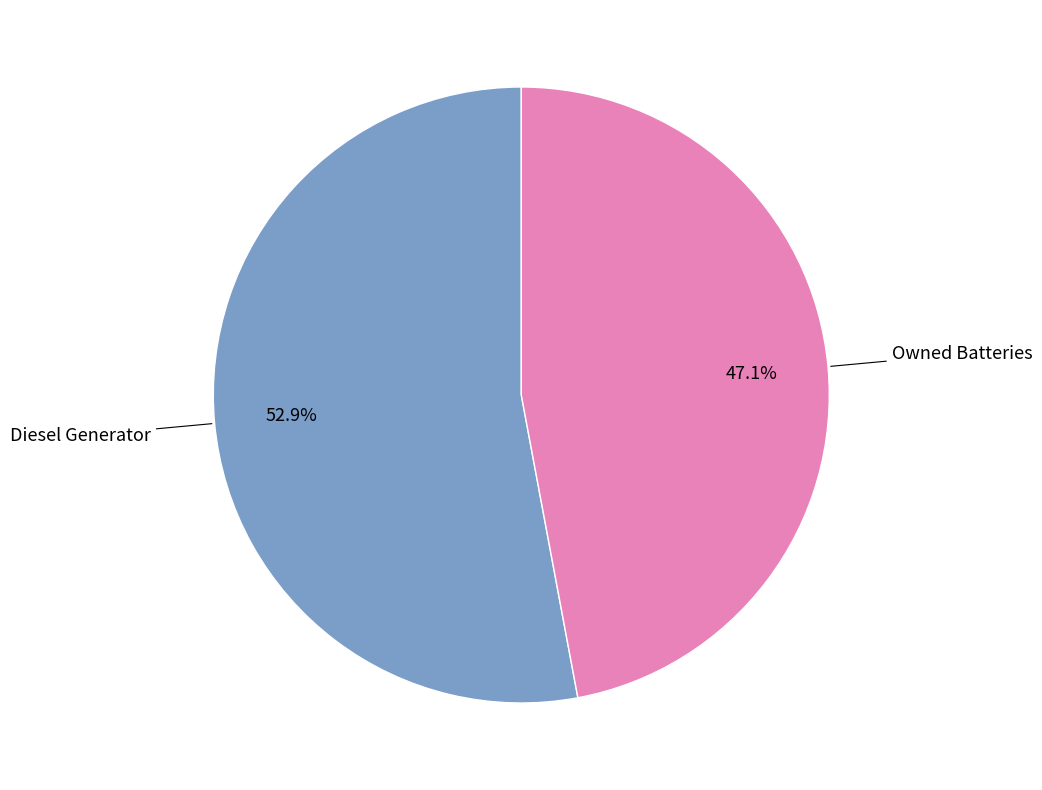

To the nearest percent, what is the average slice percentage?

50%